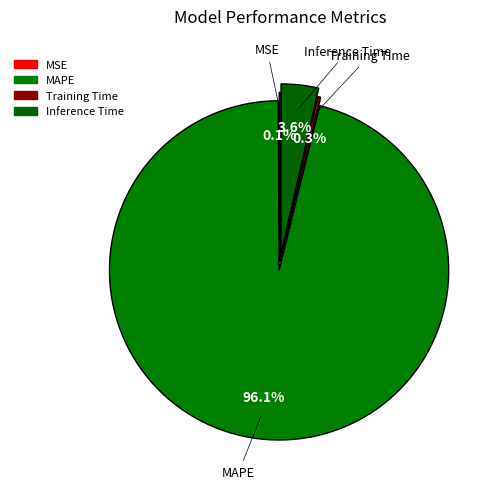

What is the largest slice in the pie chart?

MAPE